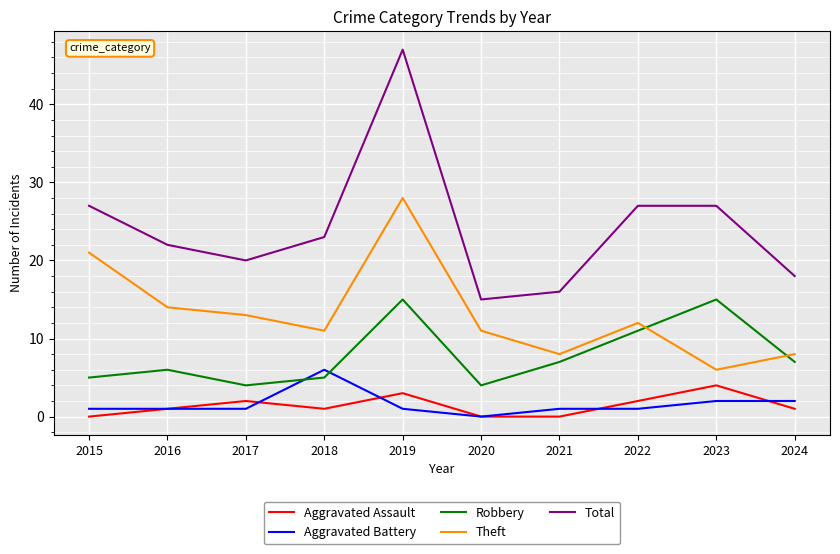

True or false: Total and Aggravated Assault cross at least once.

False